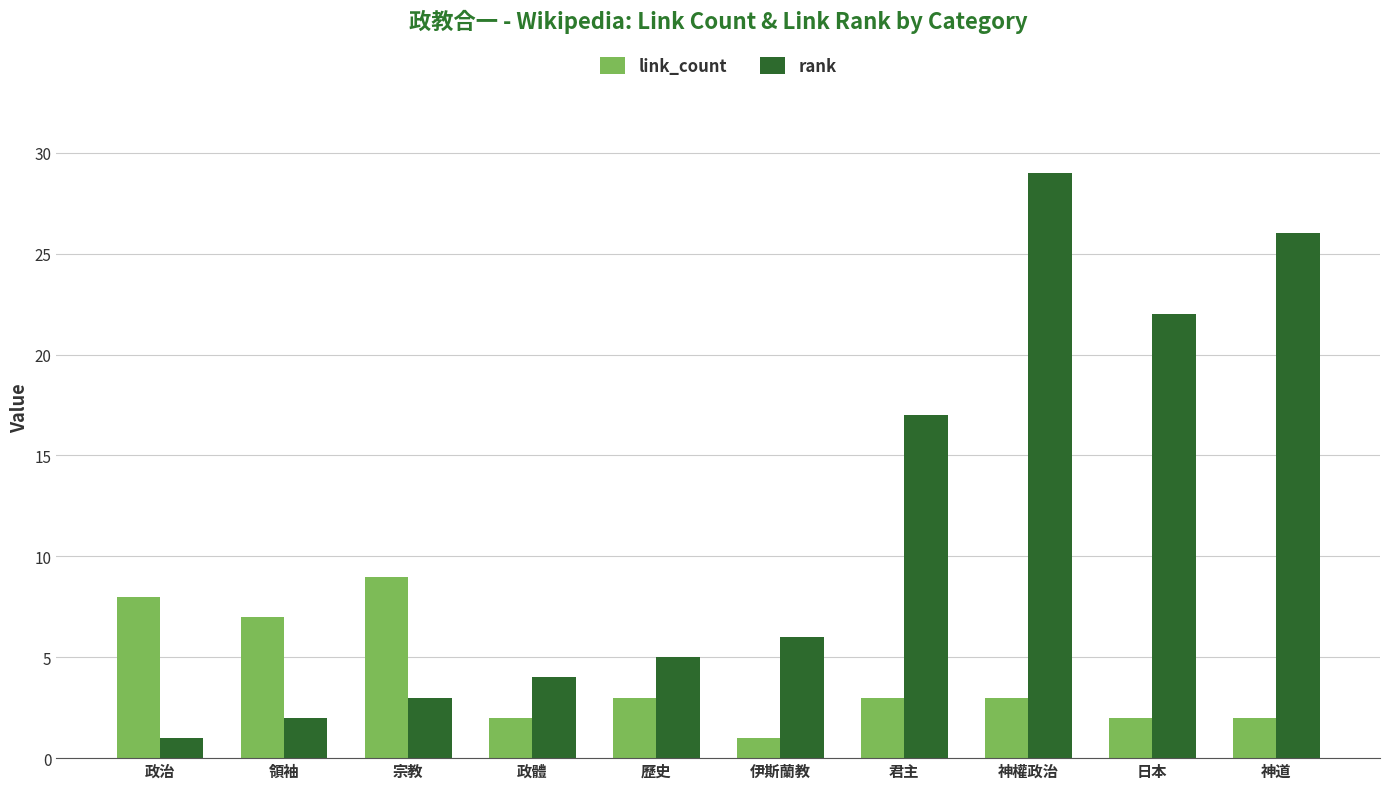

Which series changed the most between 領袖 and 政體?

link_count